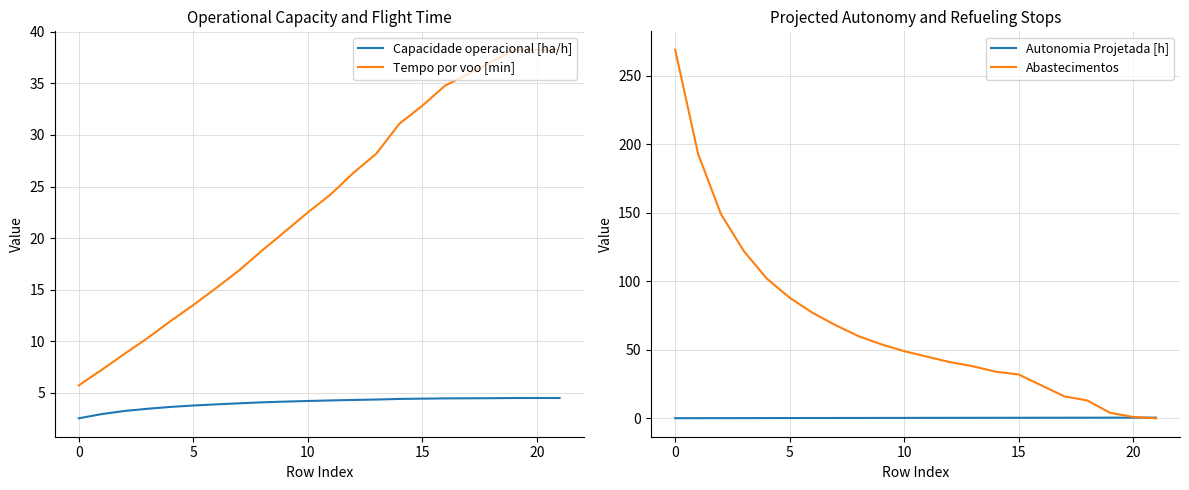

List the series in order of their peak value, lowest first.

Autonomia Projetada [h], Capacidade operacional [ha/h], Tempo por voo [min], Abastecimentos